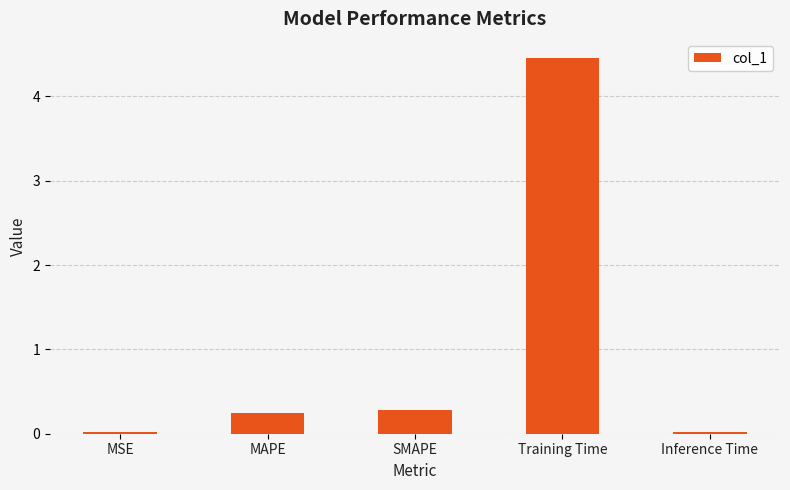

True or false: the data shows 0.2 at MAPE.

True